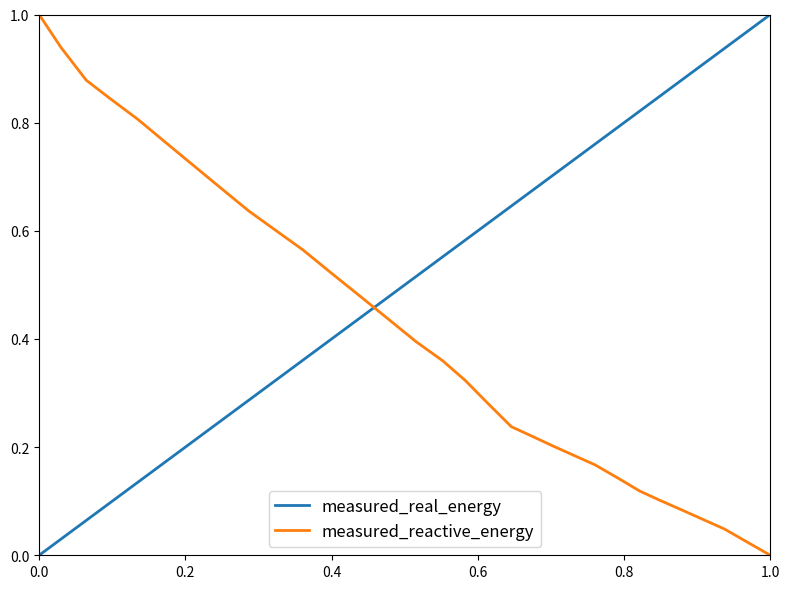

How many times do measured_reactive_energy and measured_real_energy cross each other?

1